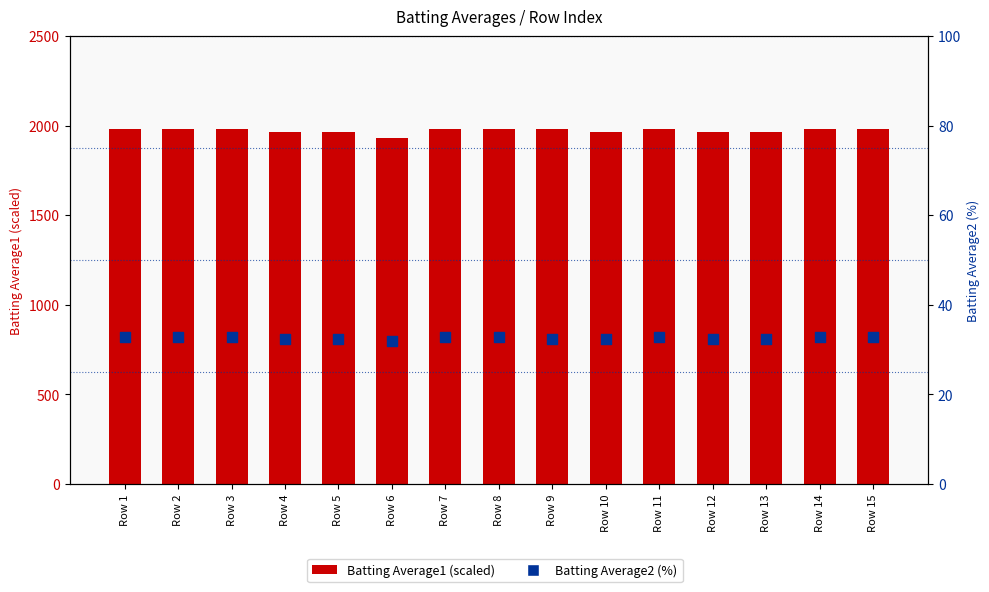

What are all the series names shown in the legend?

Batting Average1 (scaled), Batting Average2 (%)